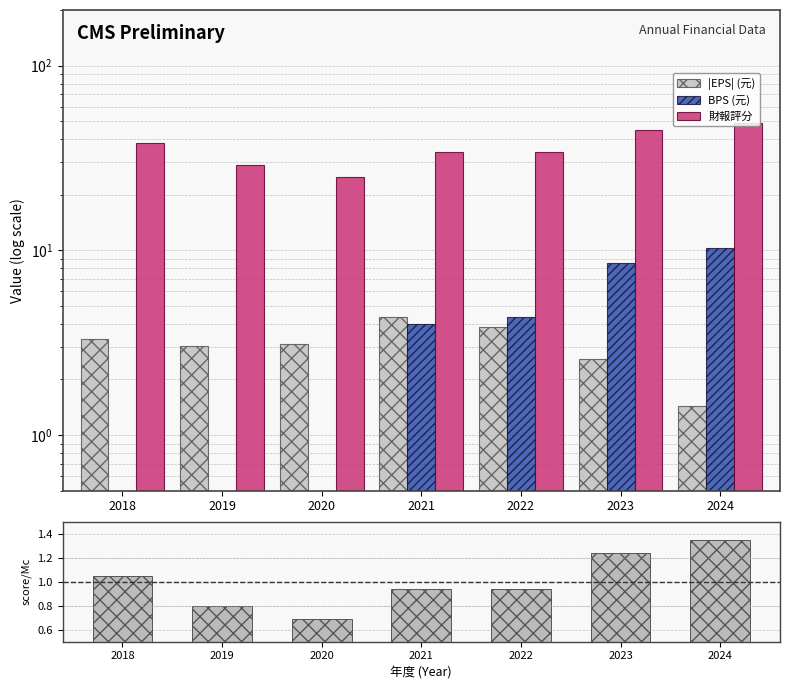

List the series in order of their peak value, highest first.

財報評分, BPS (元), |EPS| (元), Score/Mean